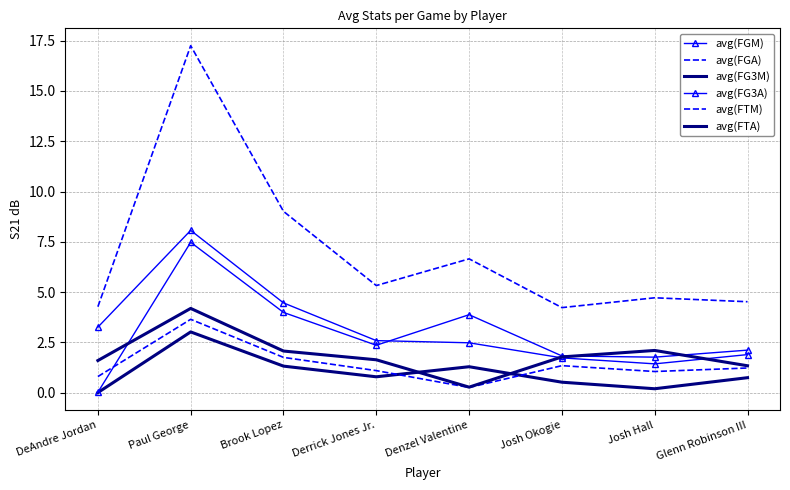

What are all the series names shown in the legend?

avg(FGM), avg(FGA), avg(FG3M), avg(FG3A), avg(FTM), avg(FTA)